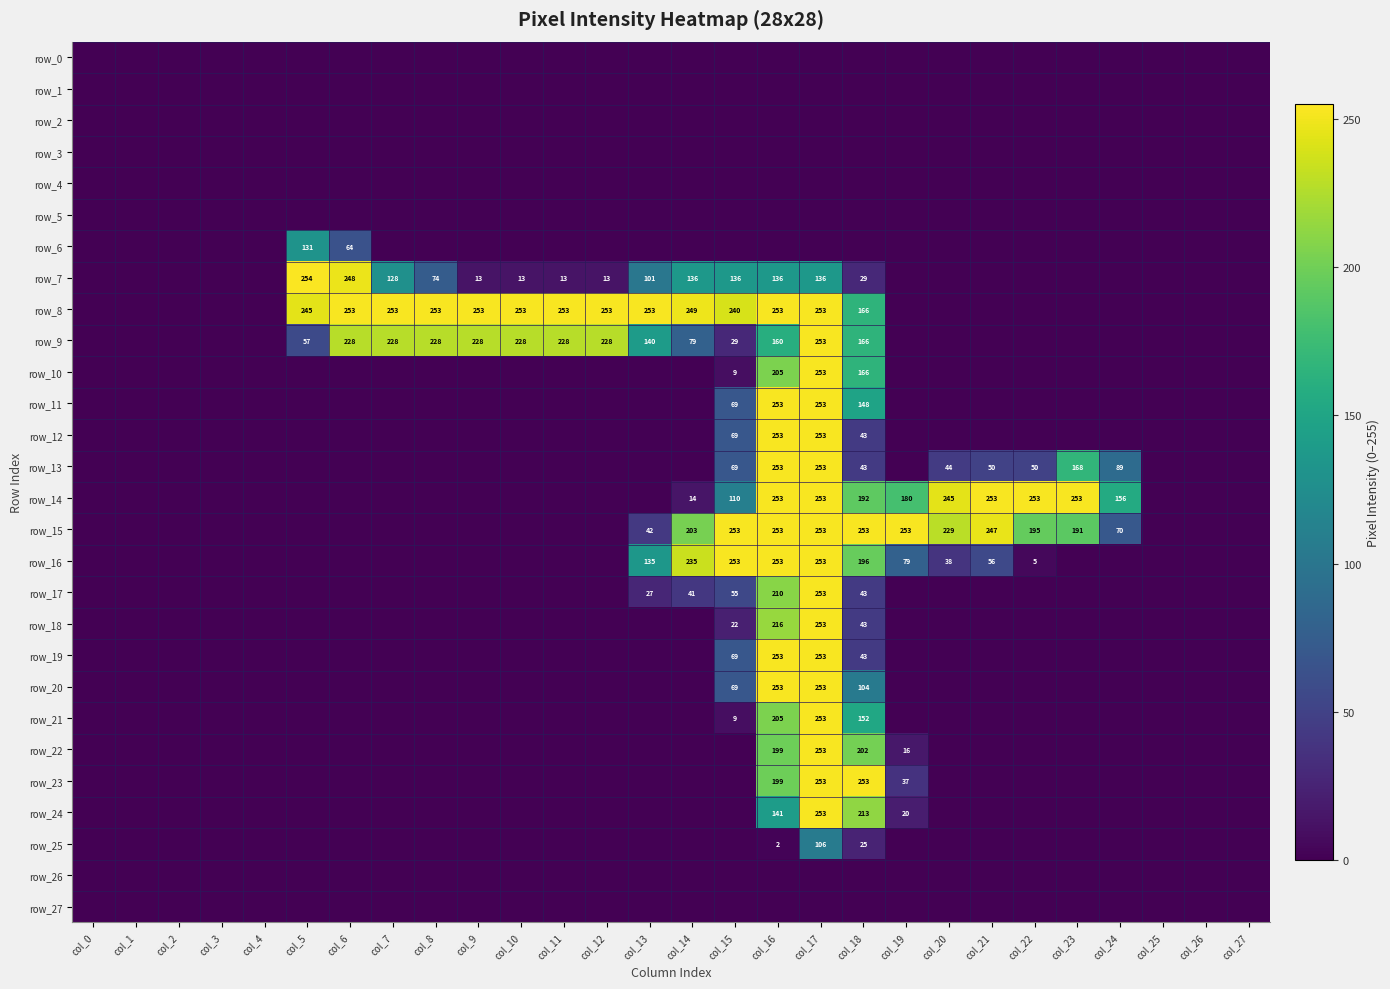

Which category has the highest value in the row_6 series?

col_5